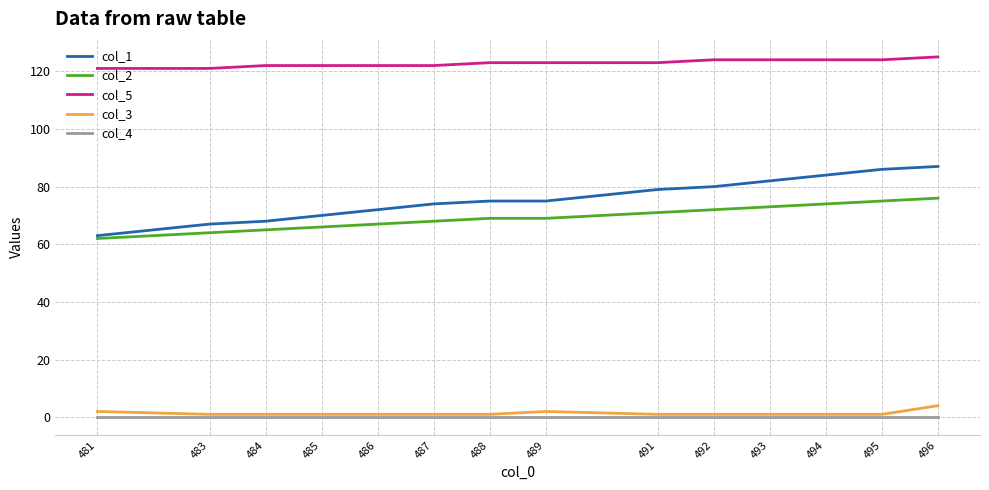

What is the difference between the col_5 values at 494 and 491?

1